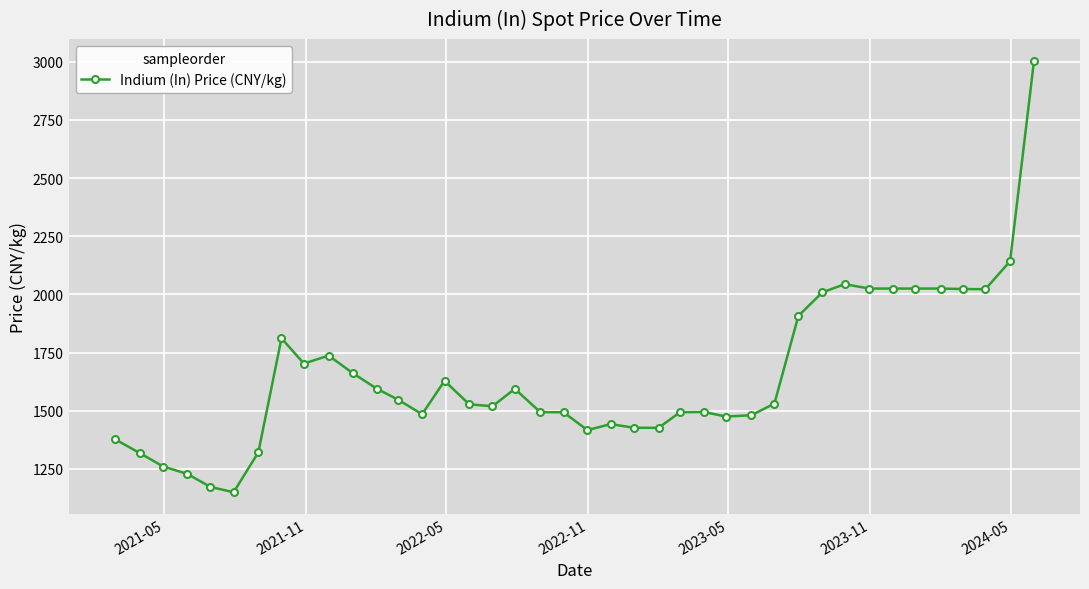

What is the greatest value displayed?

3004.5